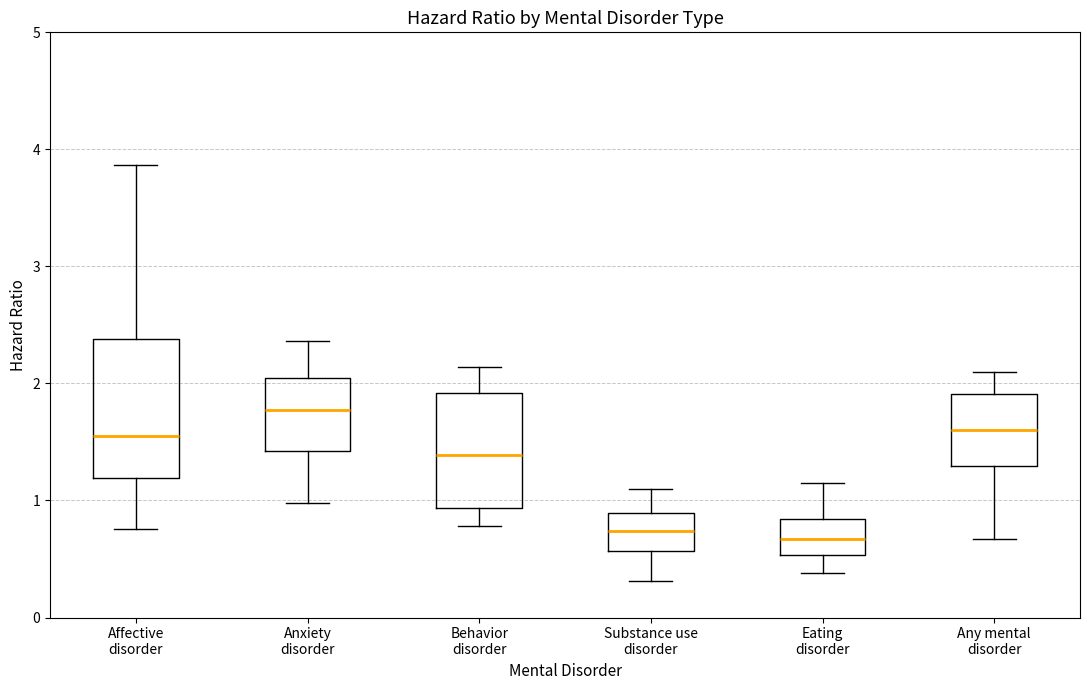

Where is the upper edge of the box for Anxiety disorder on the y-axis? The values are not printed on the chart, so give them approximately, as read against the axis.

2.0